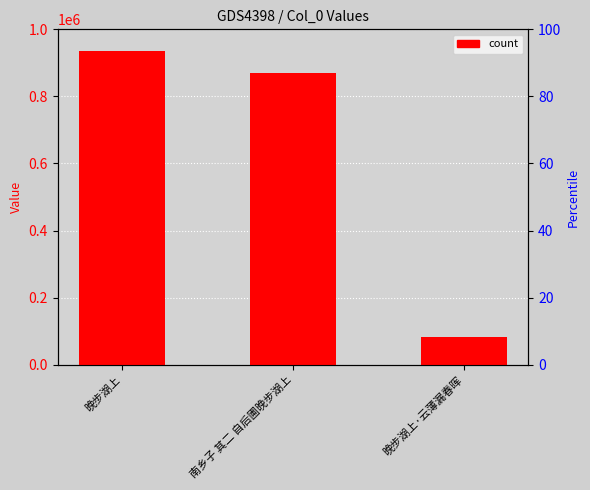

What is the label of the 2nd bar from the left?

南乡子 其二 自后圃晚步湖上